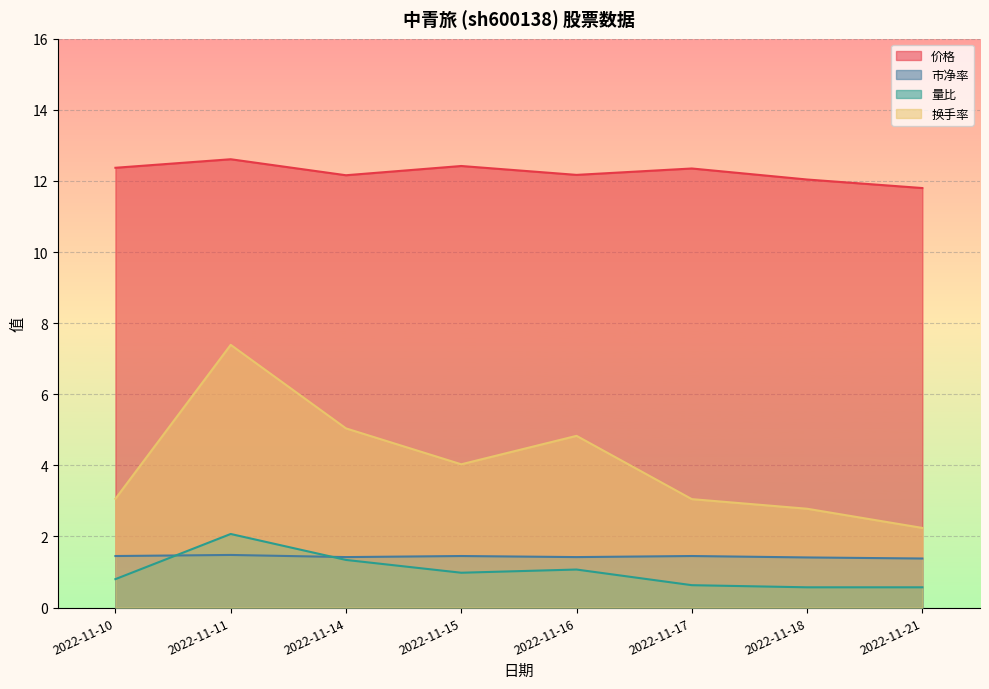

What is the maximum value for 量比?

2.1